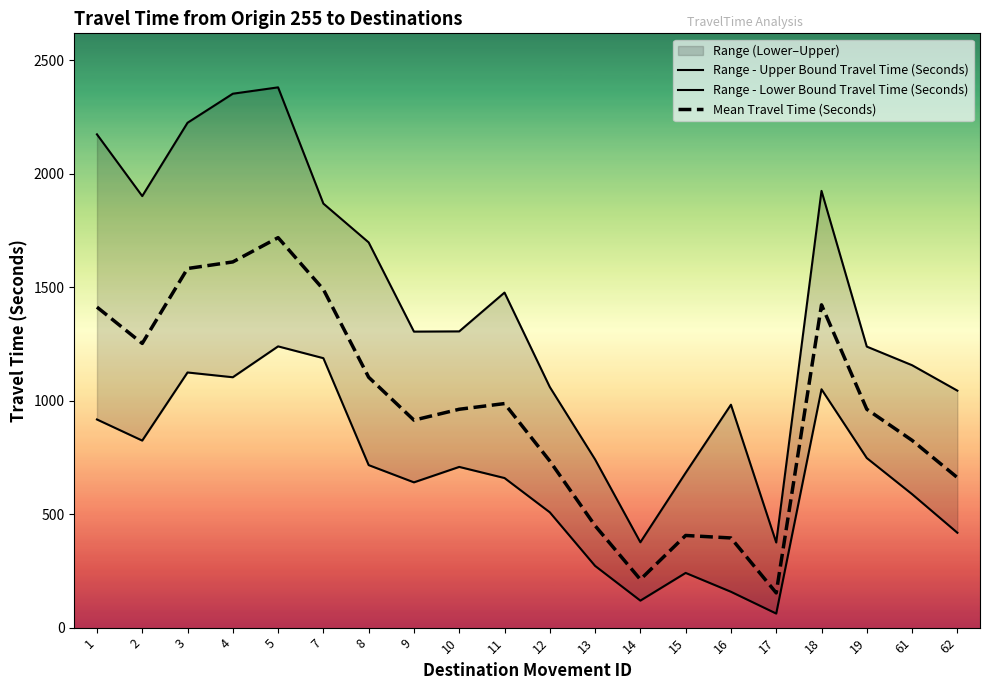

What is the total value across all series at 2?

3977